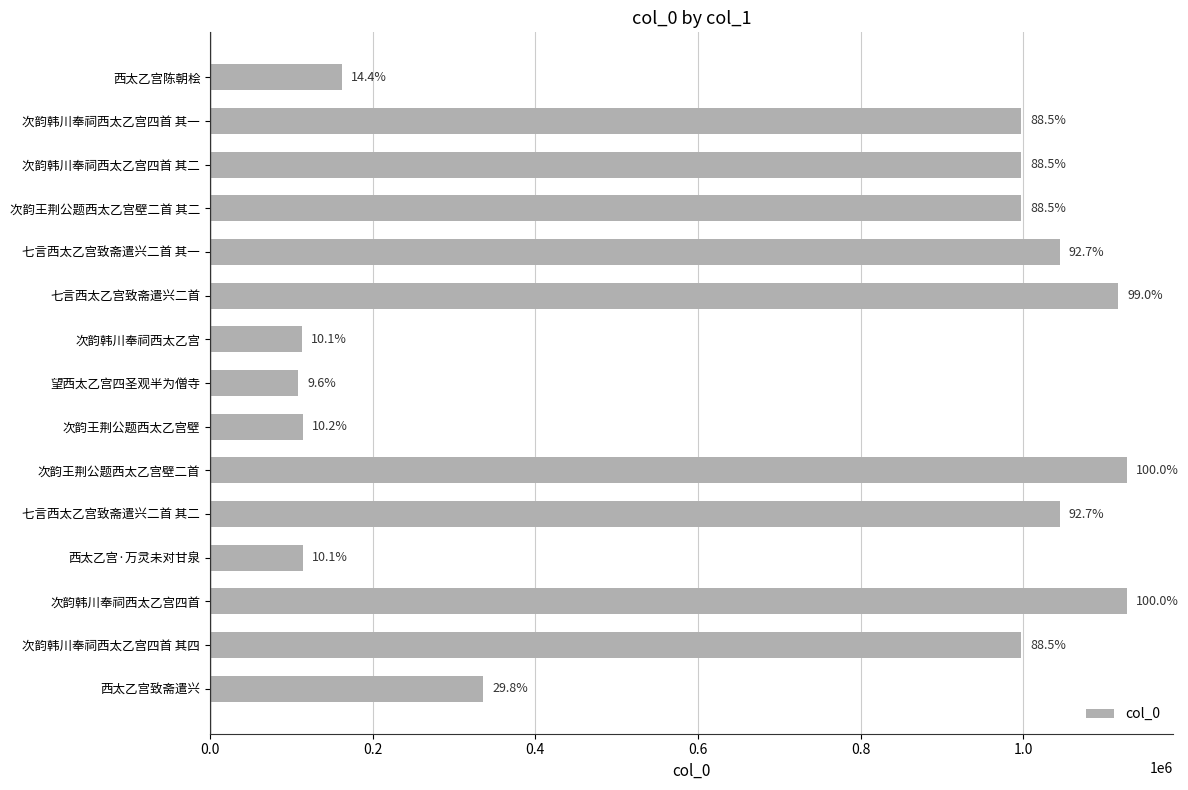

How many bars are there in total?

15